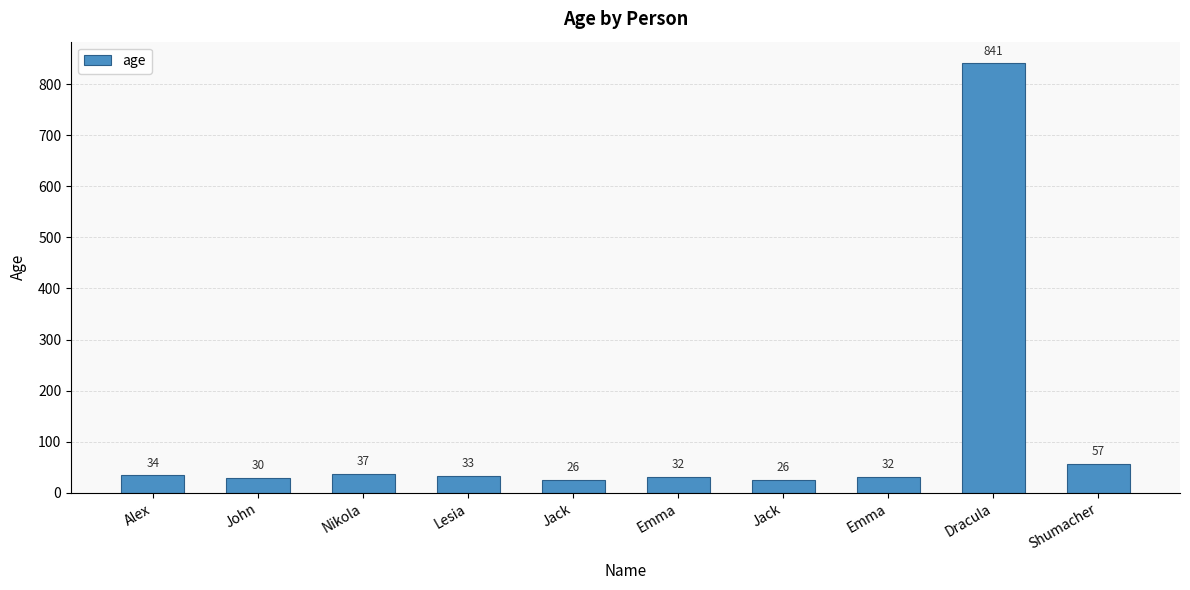

What value does the data have at Shumacher?

57